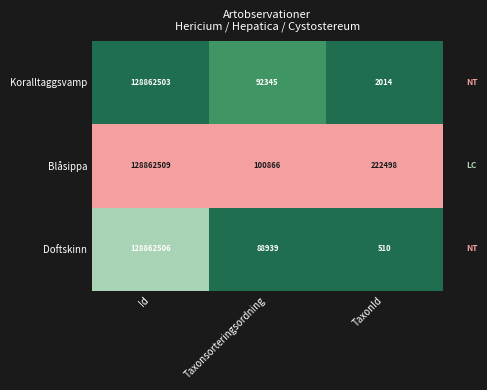

Which series has the widest spread of values?

Doftskinn